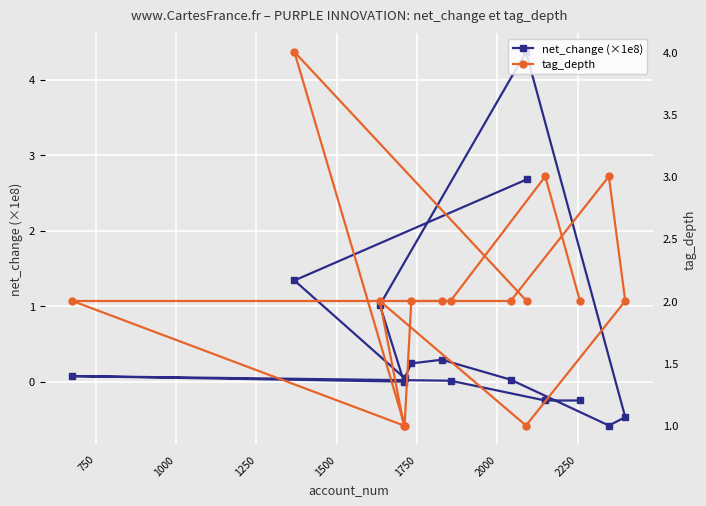

In net_change (×1e8), how many points are lower than both neighbors (excluding endpoints)?

3